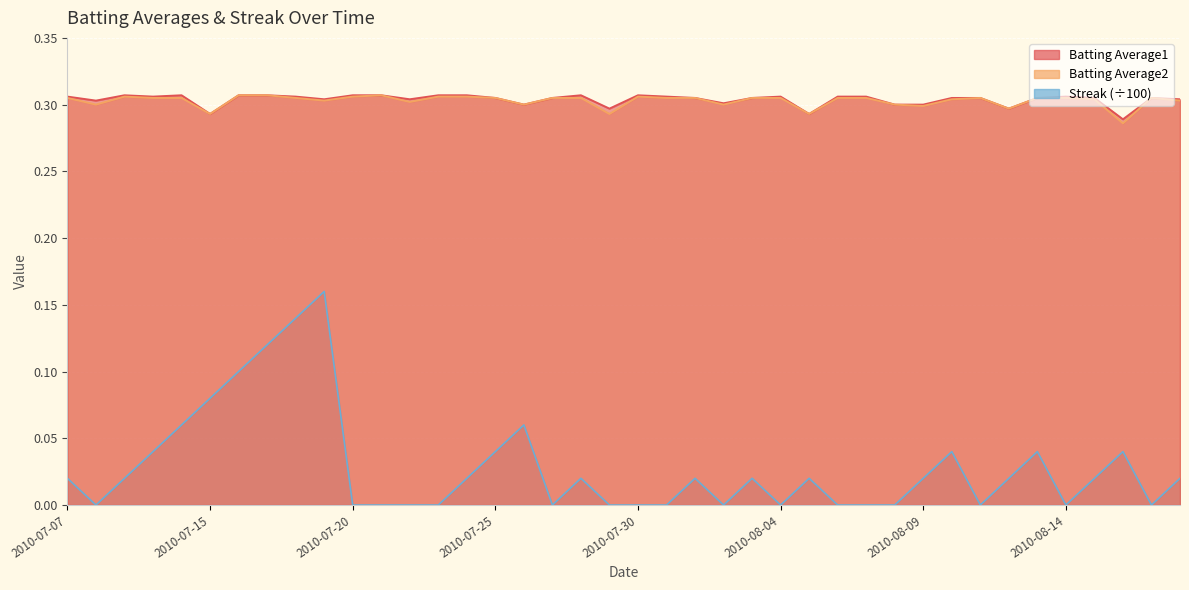

At which category does Batting Average1 reach its first local valley?

2010-07-08